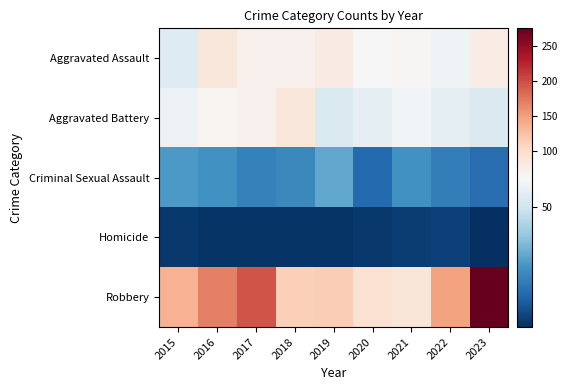

At how many categories does at least one series exceed 94?

7